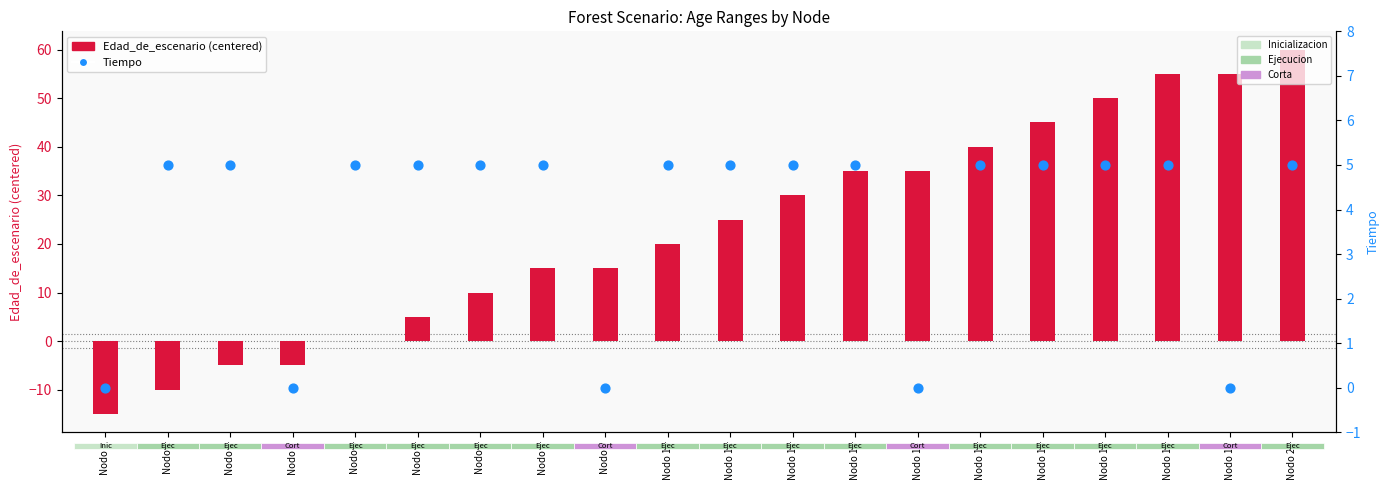

Which series has the largest Y range (max minus min)?

Edad_de_escenario